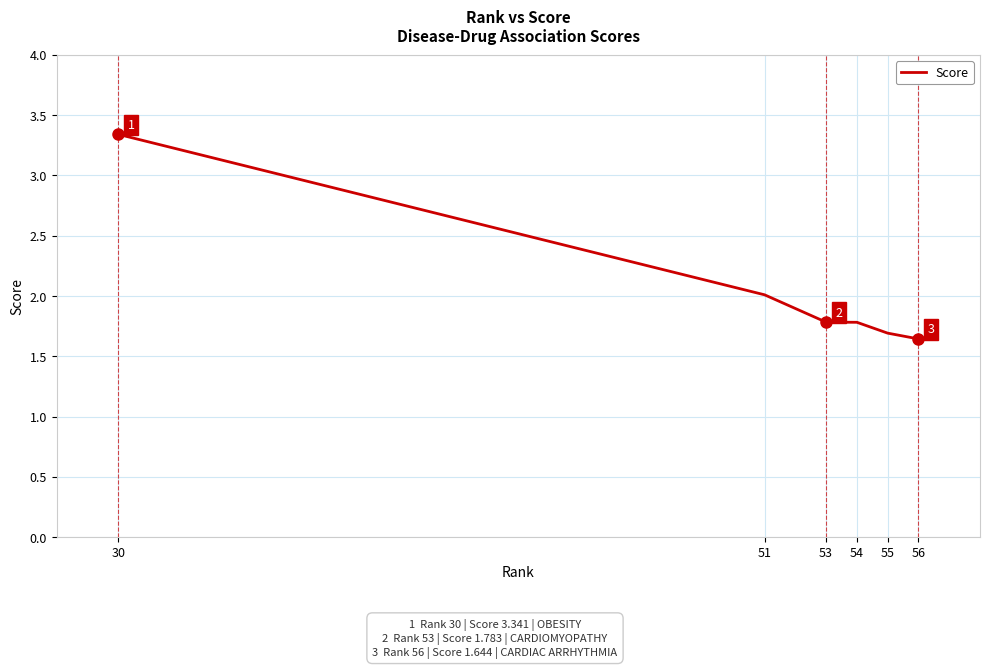

Between 54 and 53, which is larger?

53